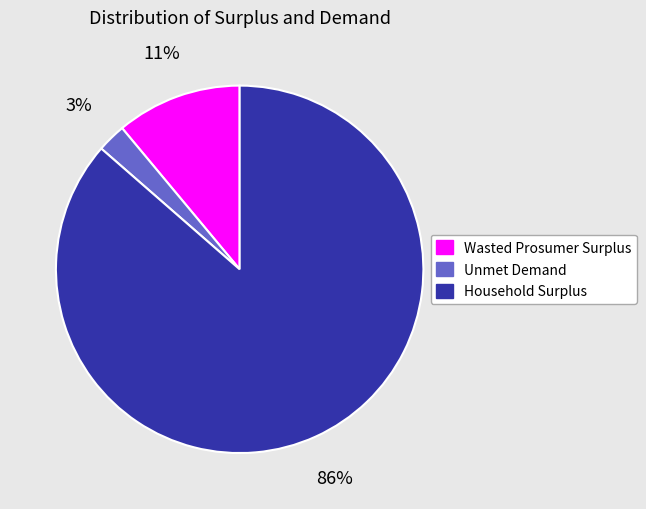

To the nearest percent, what portion does Unmet Demand represent?

3%